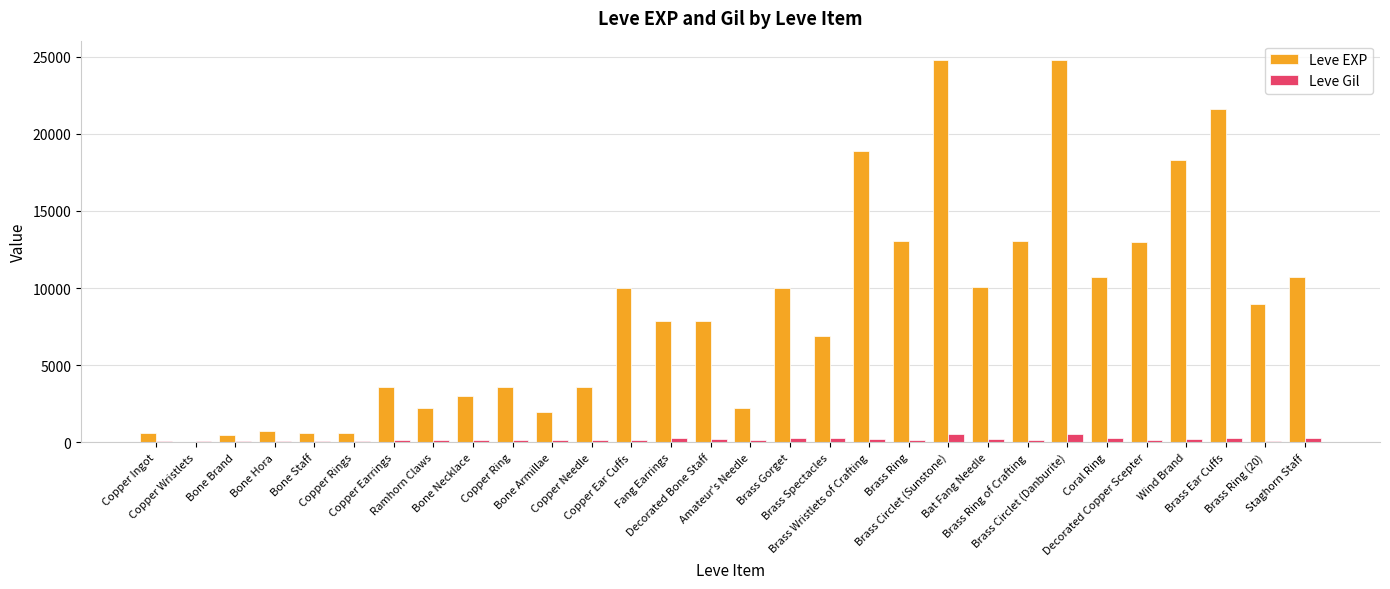

Which series has the largest total across all categories?

Leve EXP